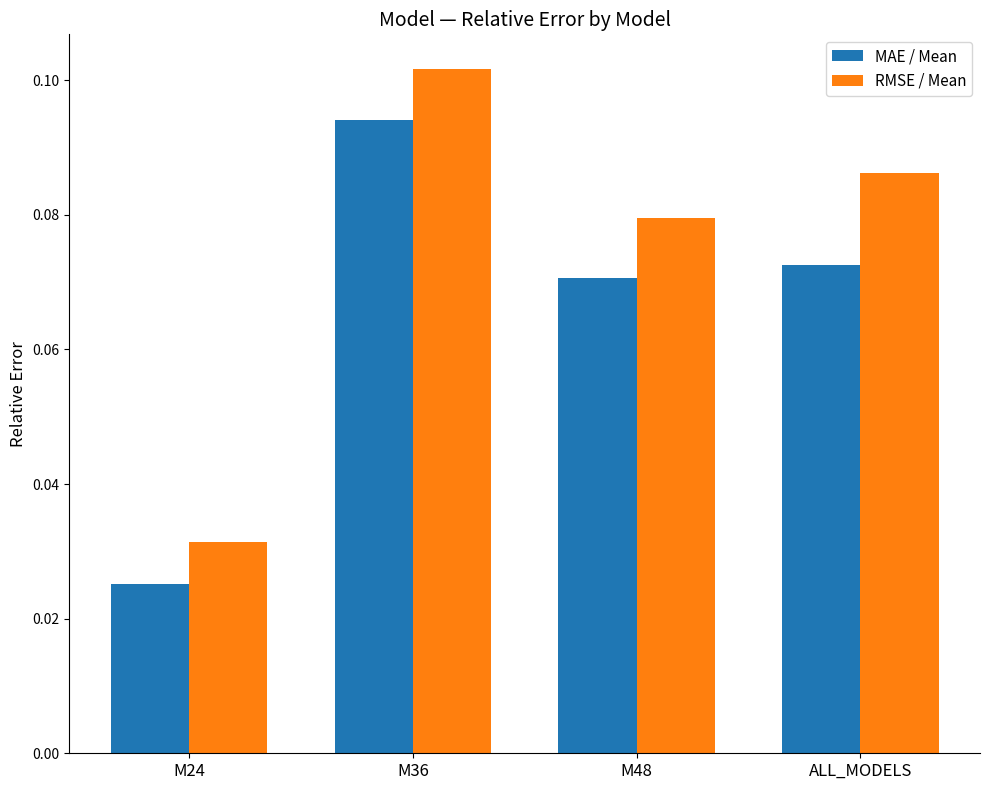

Which series changed the most between M36 and M48?

MAE / Mean